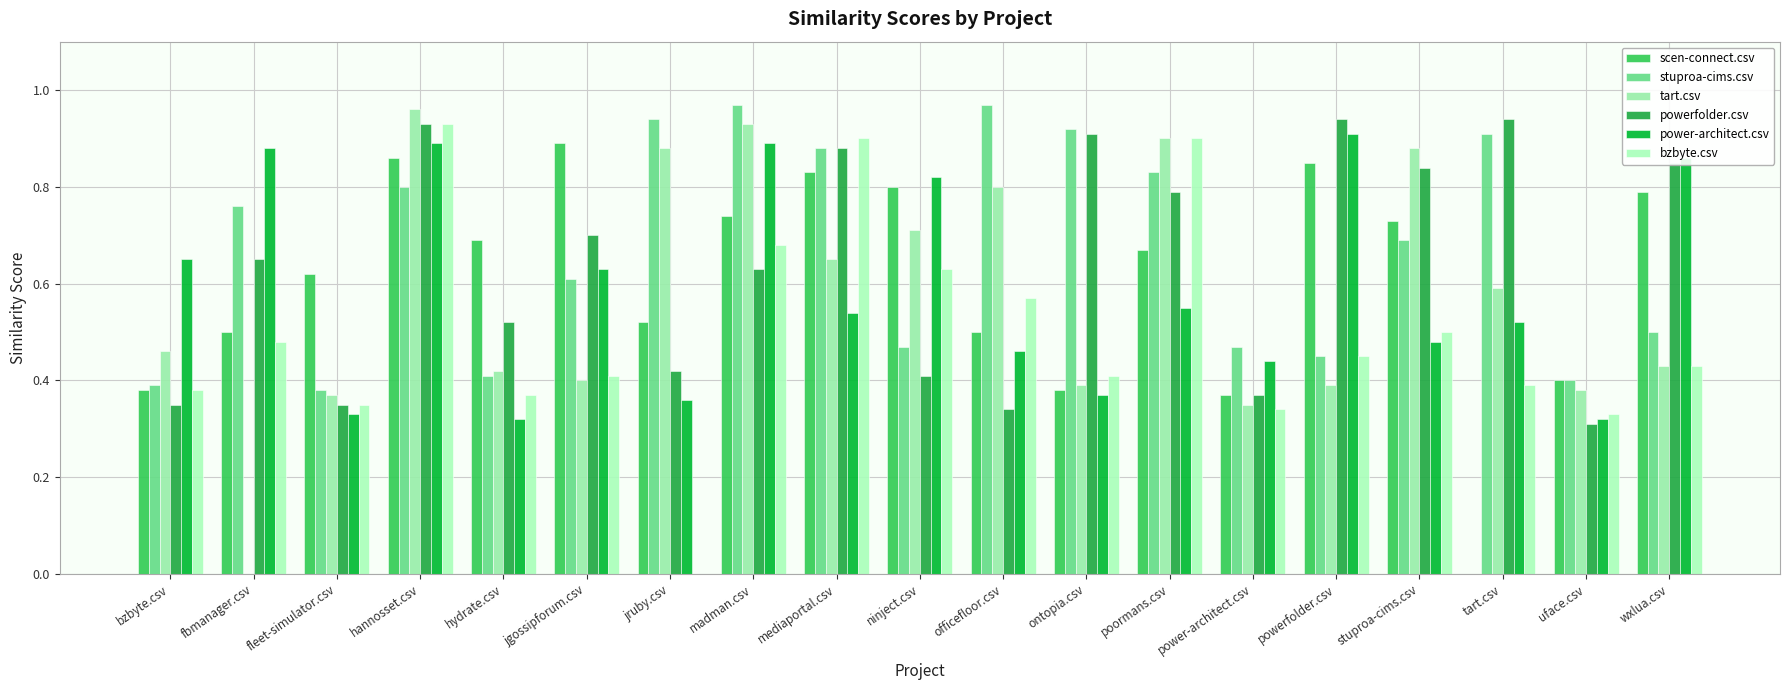

At how many categories does at least one series exceed 0?

19